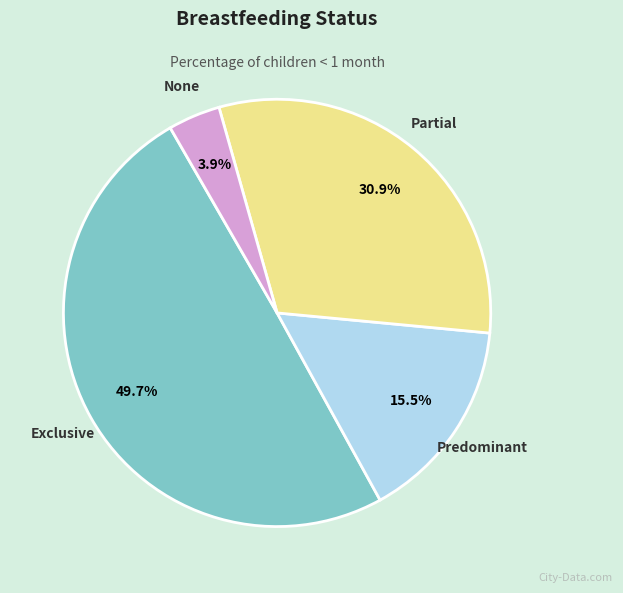

Is there any slice that represents more than half of the pie?

No